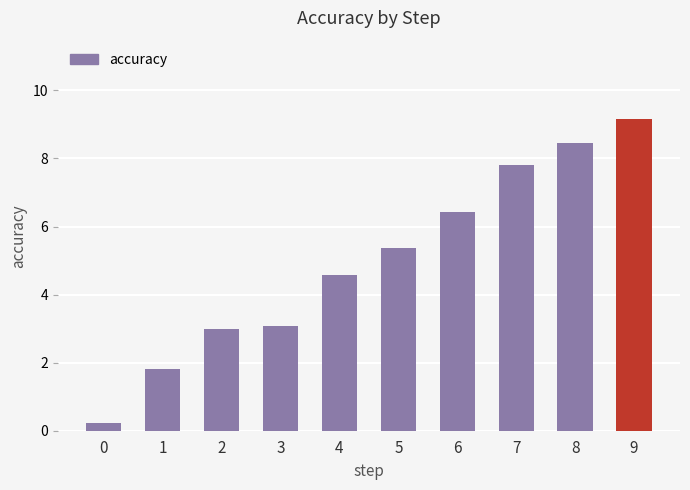

Is it true that the value at 6 is 6.4?

True